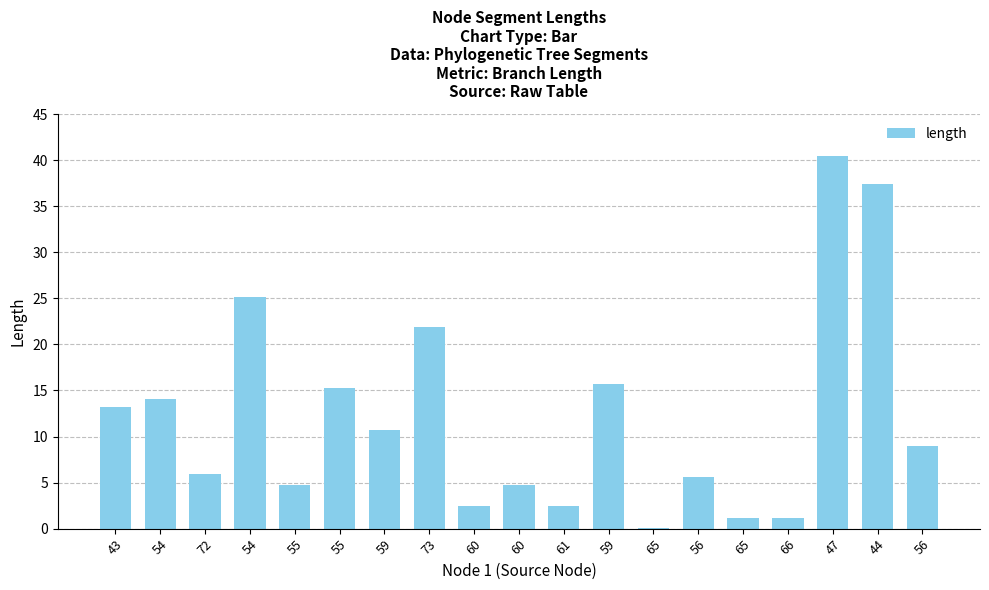

The value at 54 is 19.8. True or false?

False